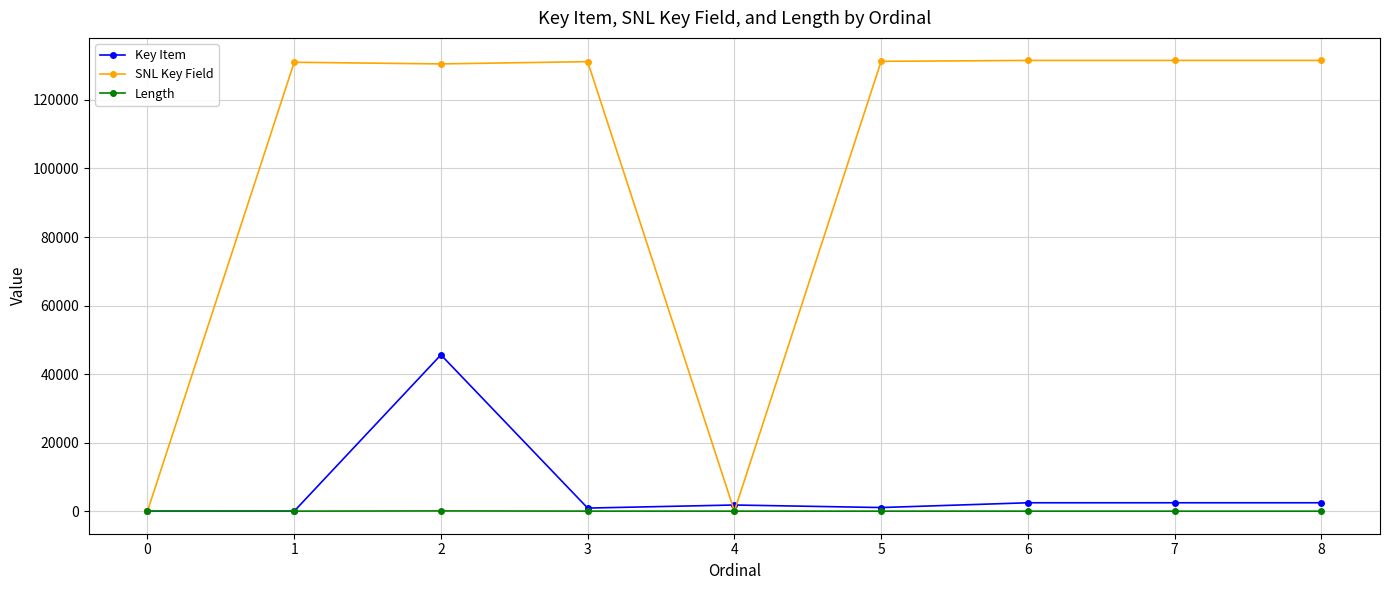

Where is the first local maximum for Key Item?

2